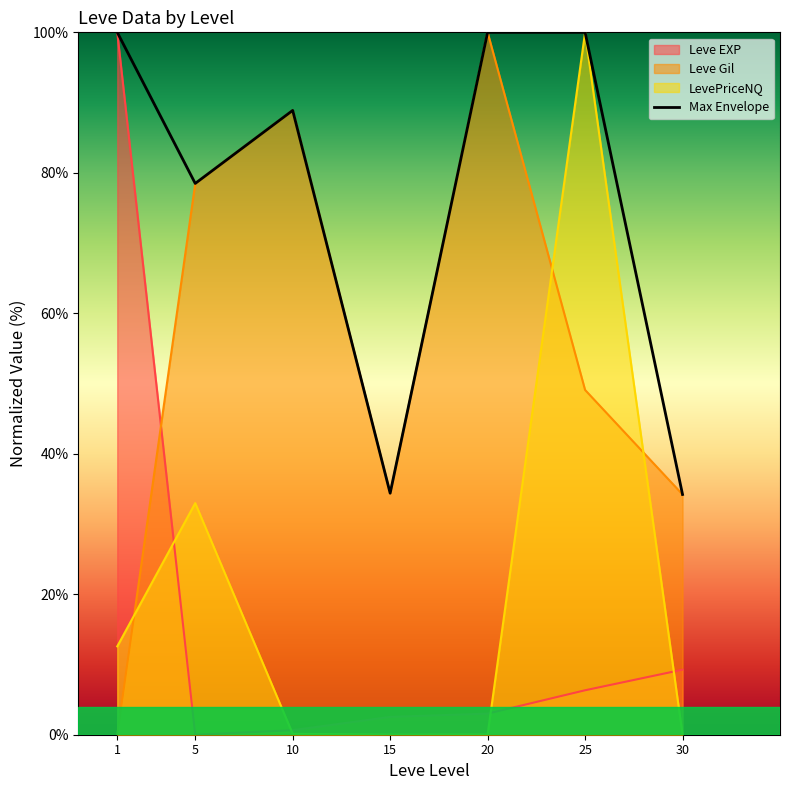

Reading left to right, transcribe all the data shown in this chart.

1=100.0	5=78.5	10=88.9	15=34.4	20=100.0	25=100.0	30=34.2